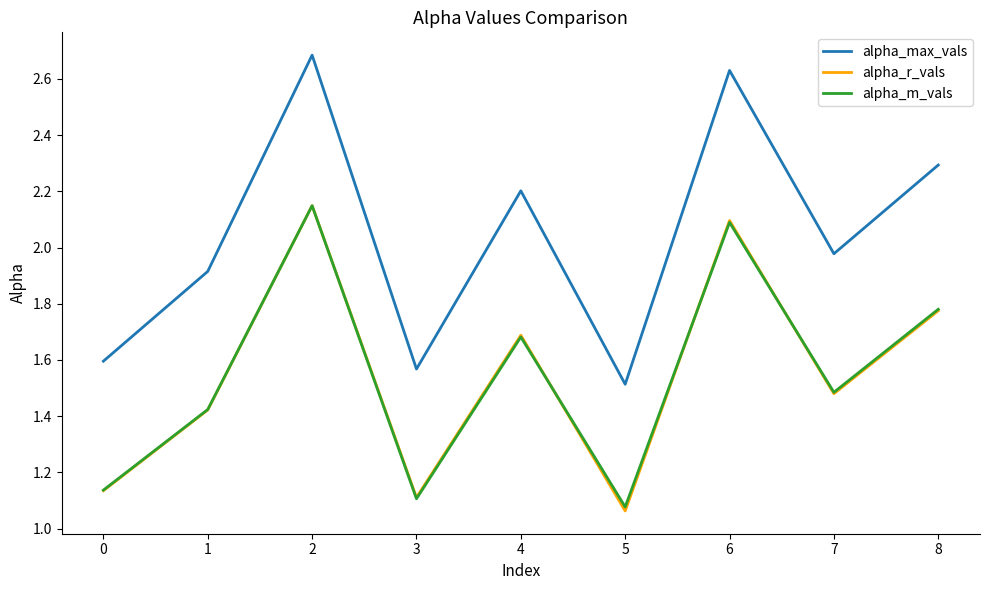

Is it true that alpha_max_vals equals 1.5 at 5?

True